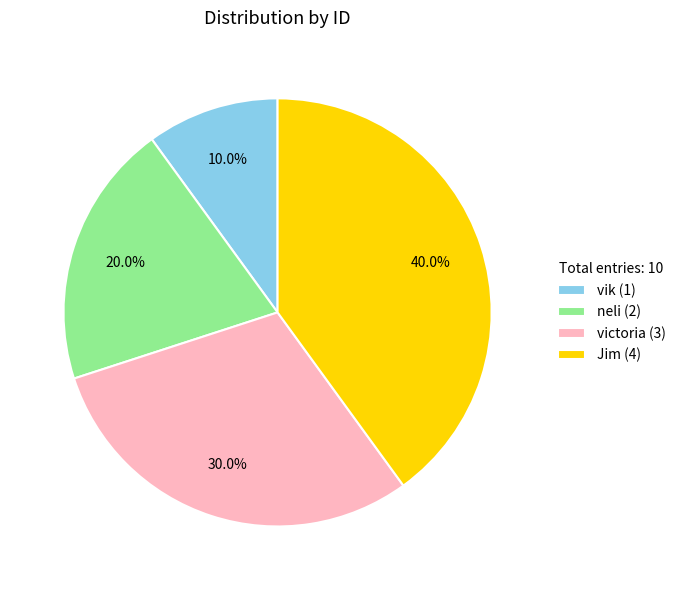

What is the smallest slice in the pie chart?

vik